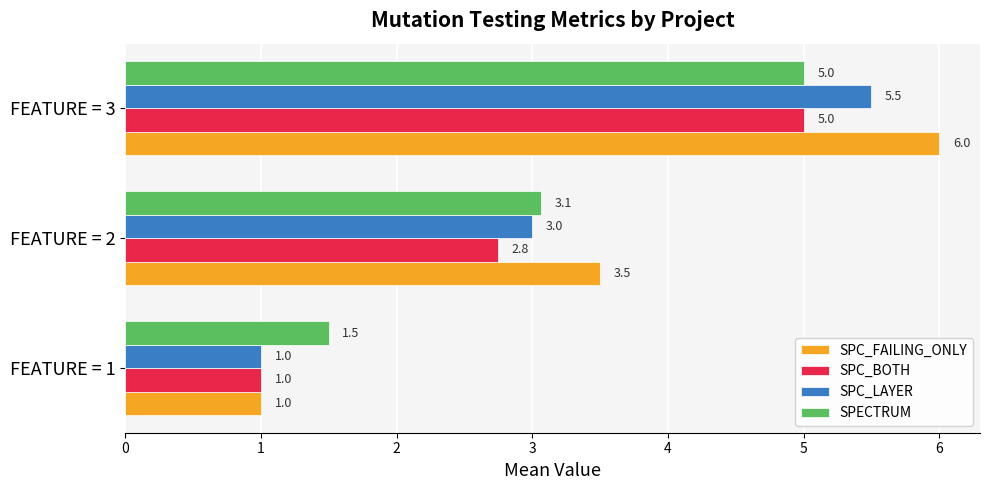

True or false: SPC_BOTH has a value of 1.2 at FEATURE = 2.

False